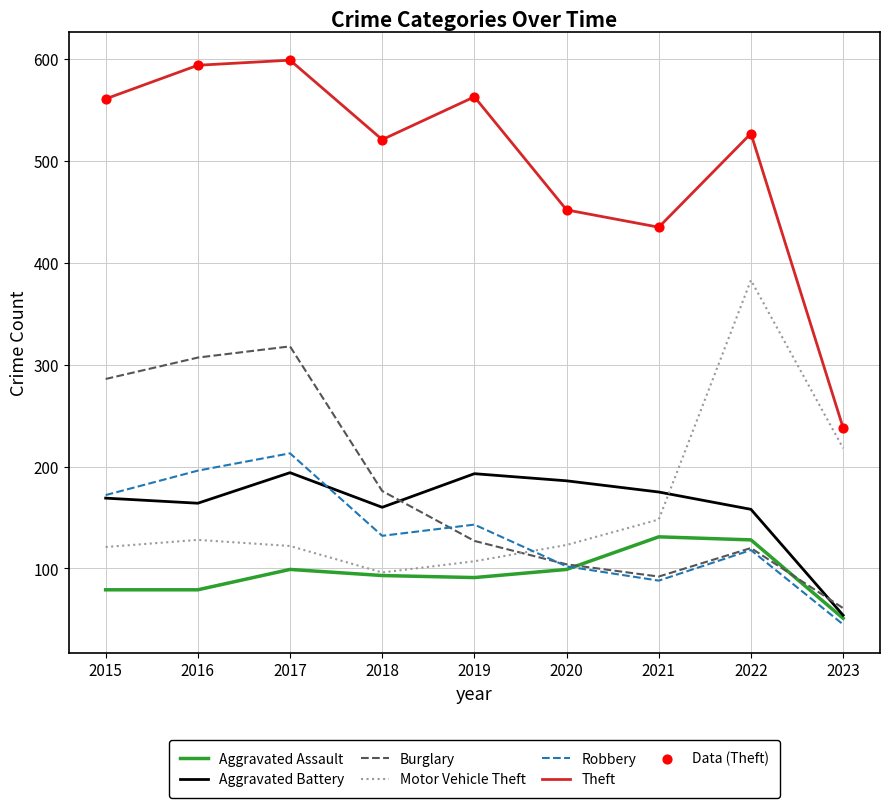

What is the difference between the highest and lowest values at 2017?

500